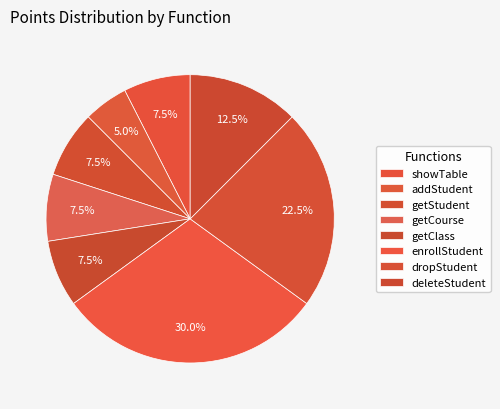

To the nearest percent, what is the difference between the largest and smallest slice percentages?

25%